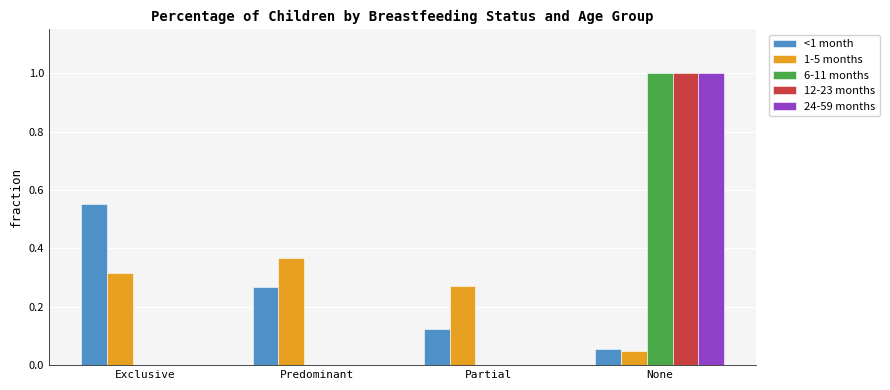

How many <1 month values are between 0 and 1?

4